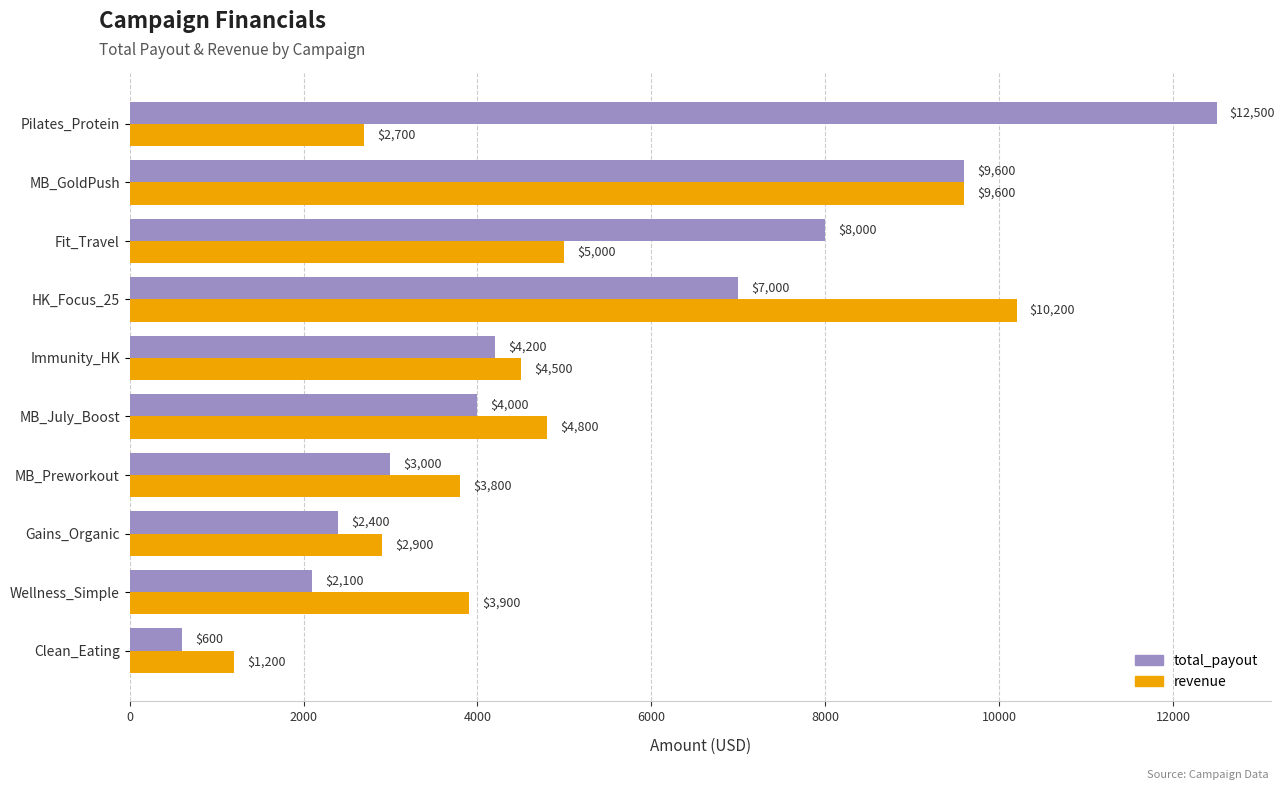

Is it true that revenue equals 538 at Clean_Eating?

False